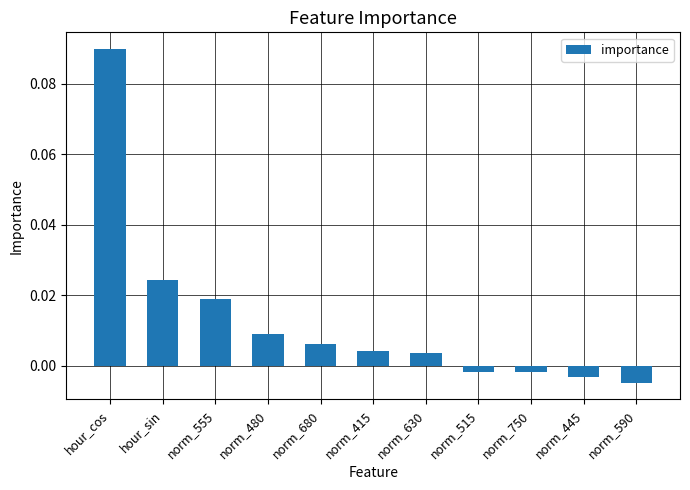

Which label corresponds to the largest value in the chart?

hour_cos